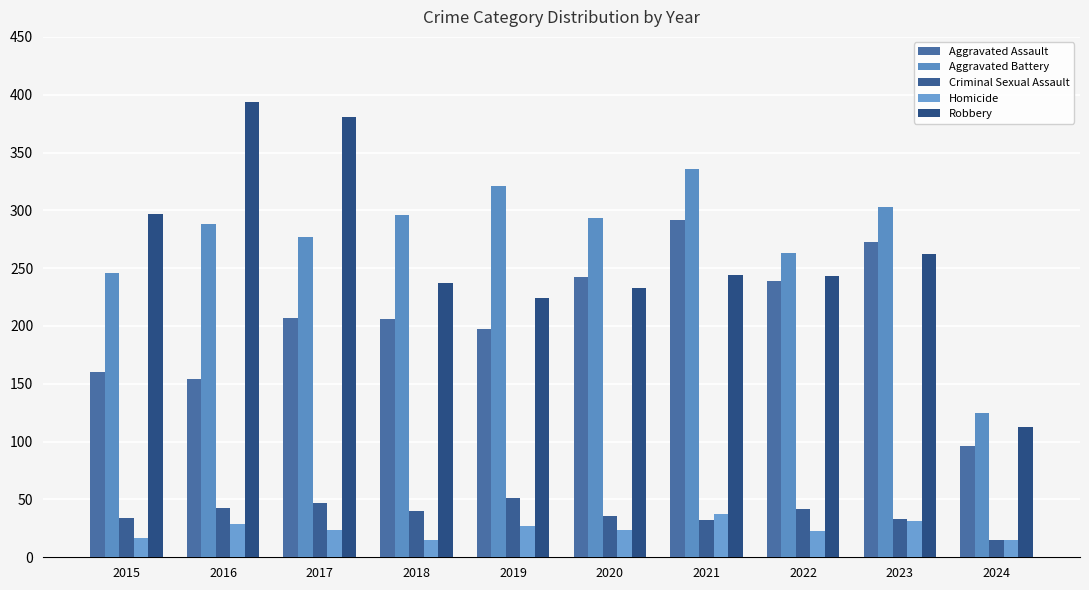

What value does the Aggravated Assault series have at 2019, to the nearest 10?

200